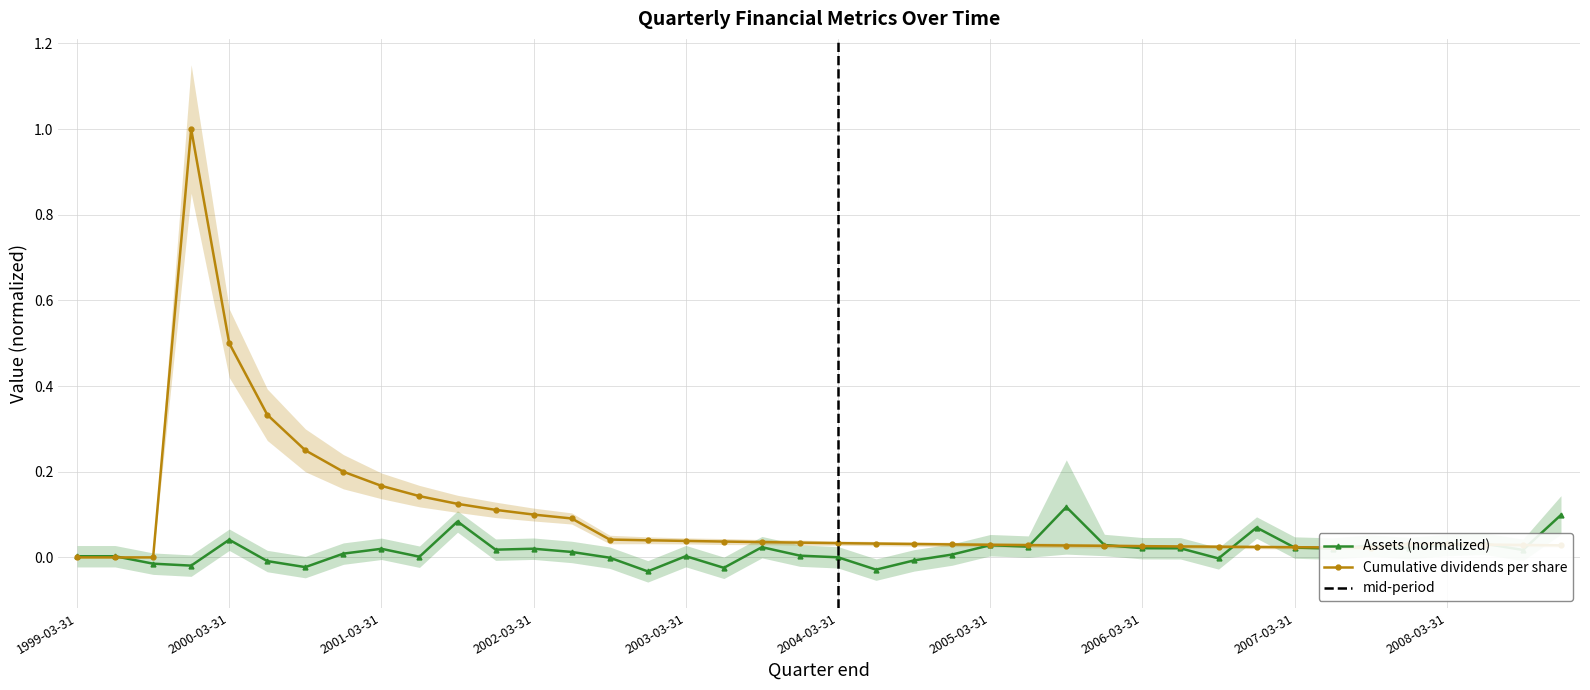

Where is the first local maximum for Assets (normalized)?

2000-03-31